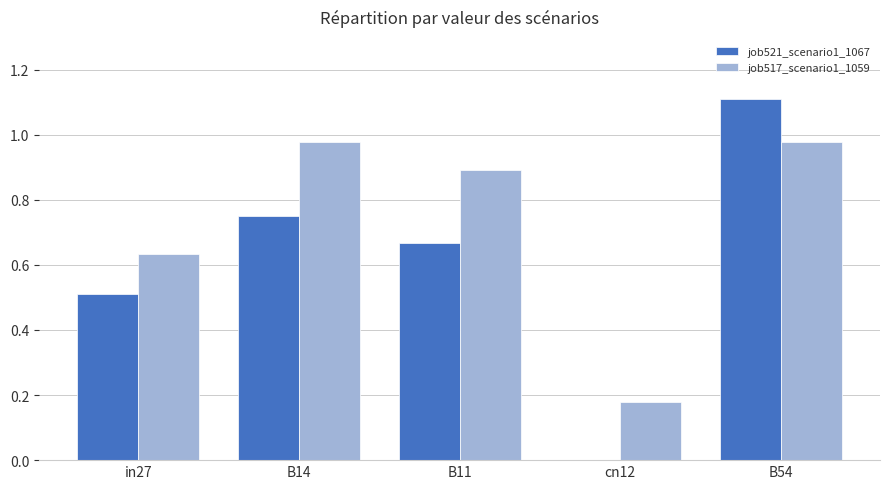

What is the maximum value shown in the chart?

1.1